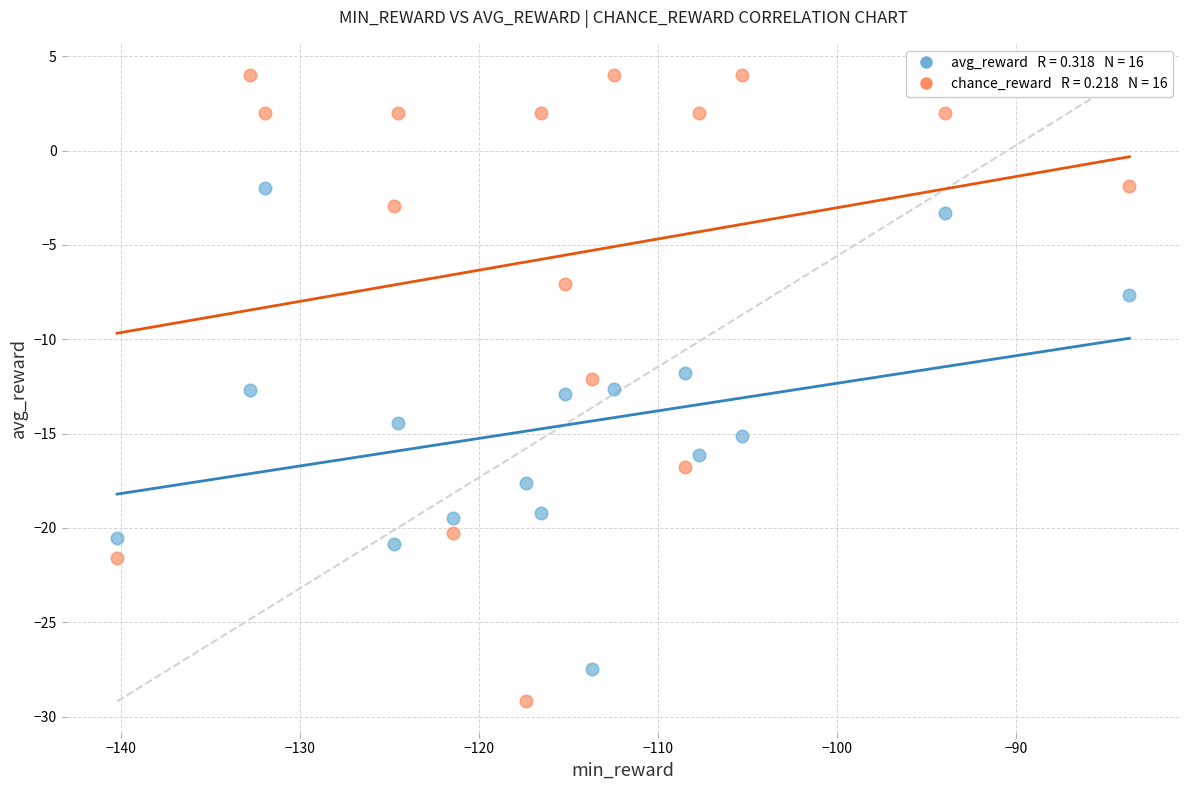

Across all data points, what is the range of Y values (max minus min)?

33.2